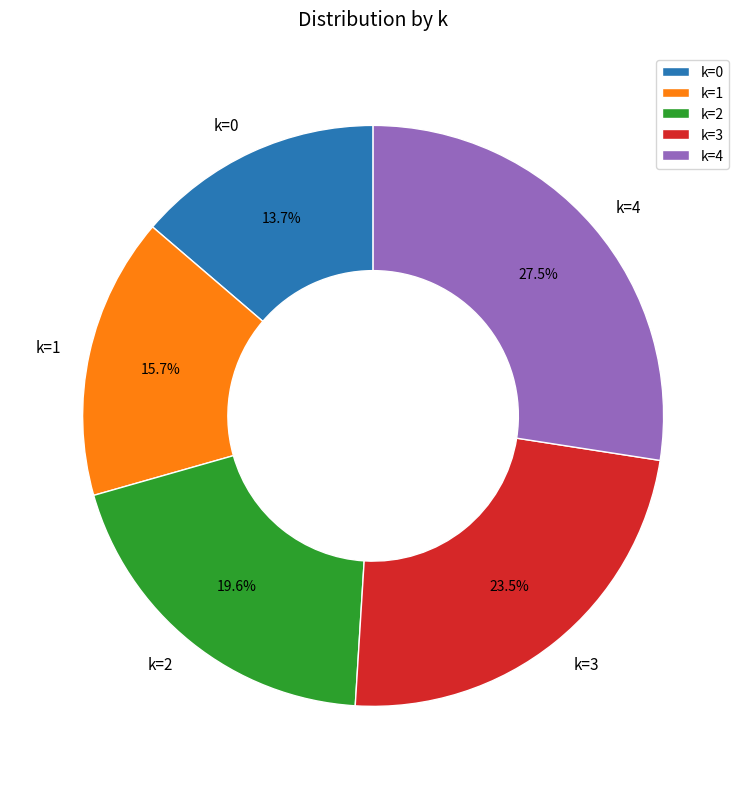

Which has a higher value, k=2 or k=0?

k=2